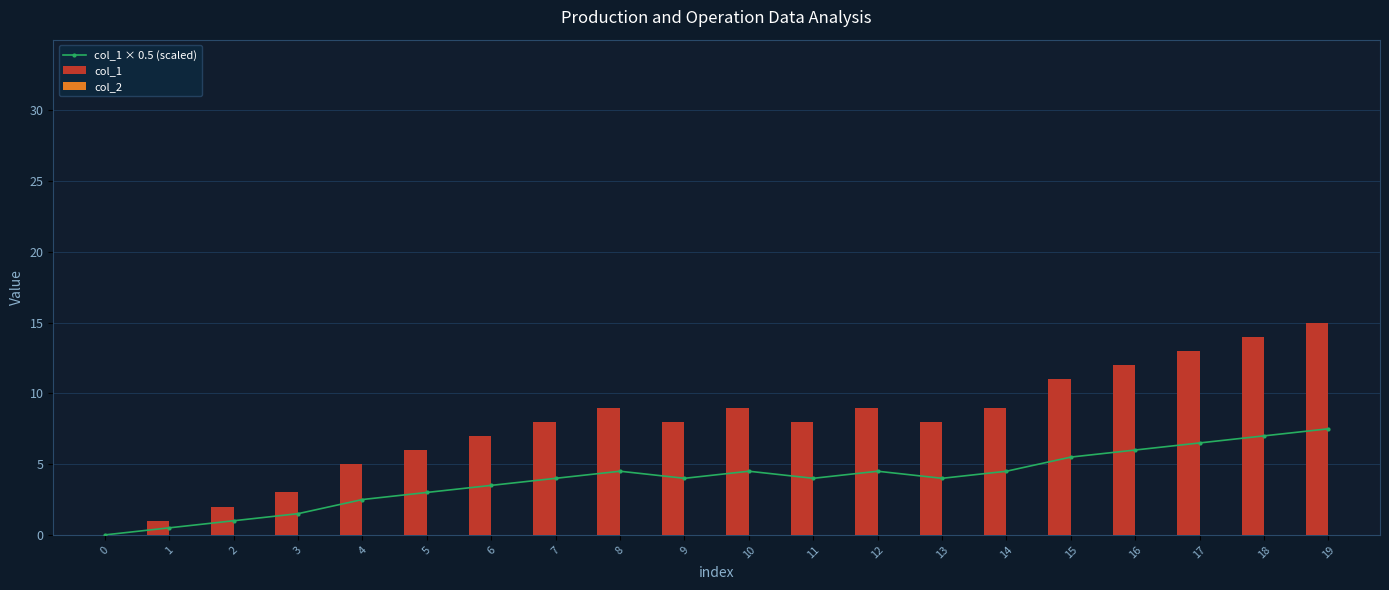

How many positive values does the col_1 series have?

19